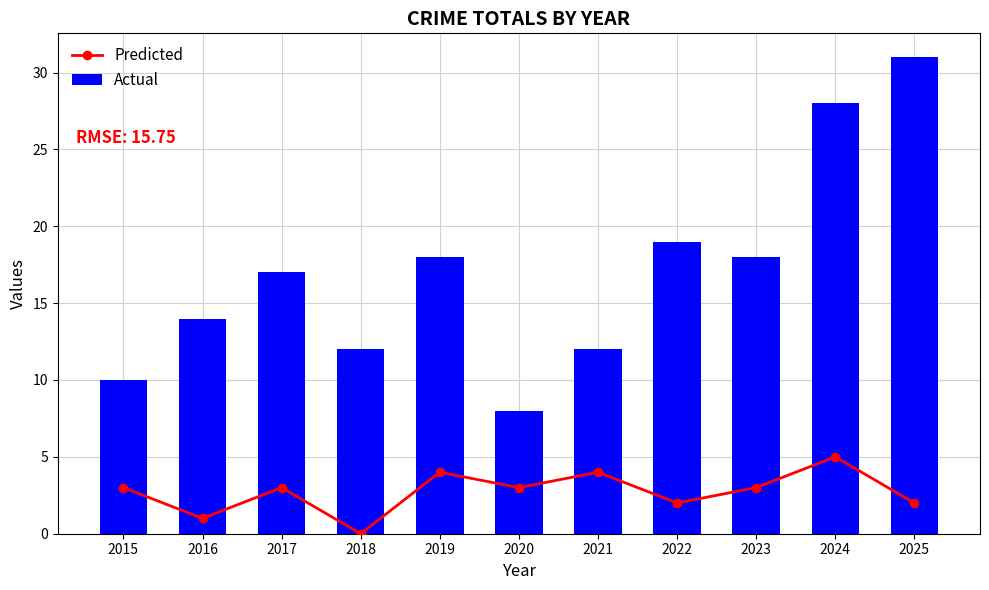

At which category does the chart reach its minimum across all series?

2018